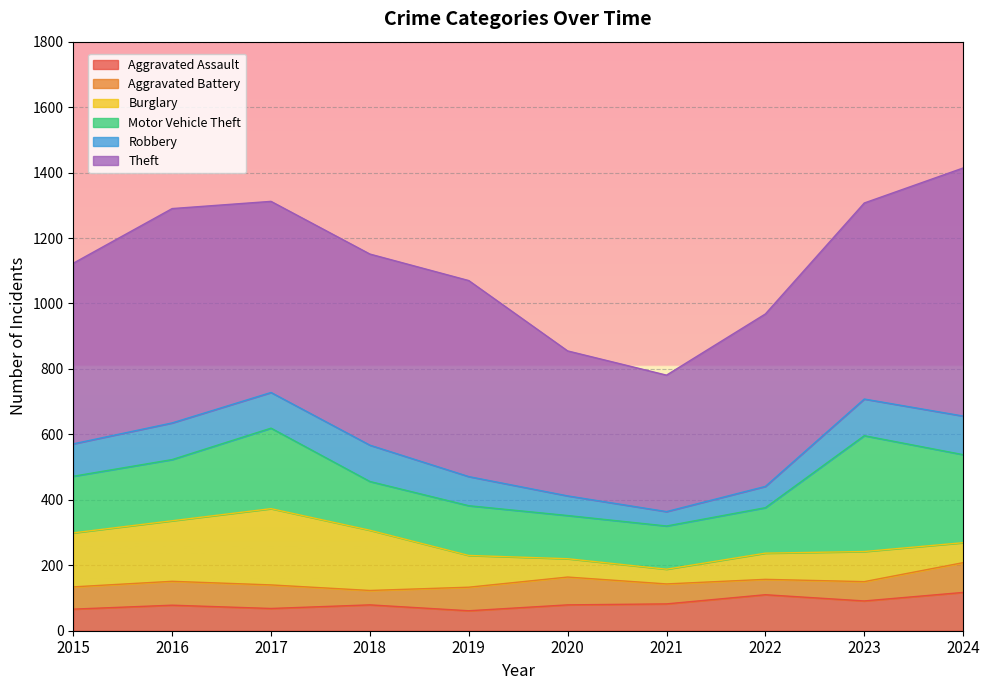

How many times do Aggravated Battery and Robbery cross each other?

2